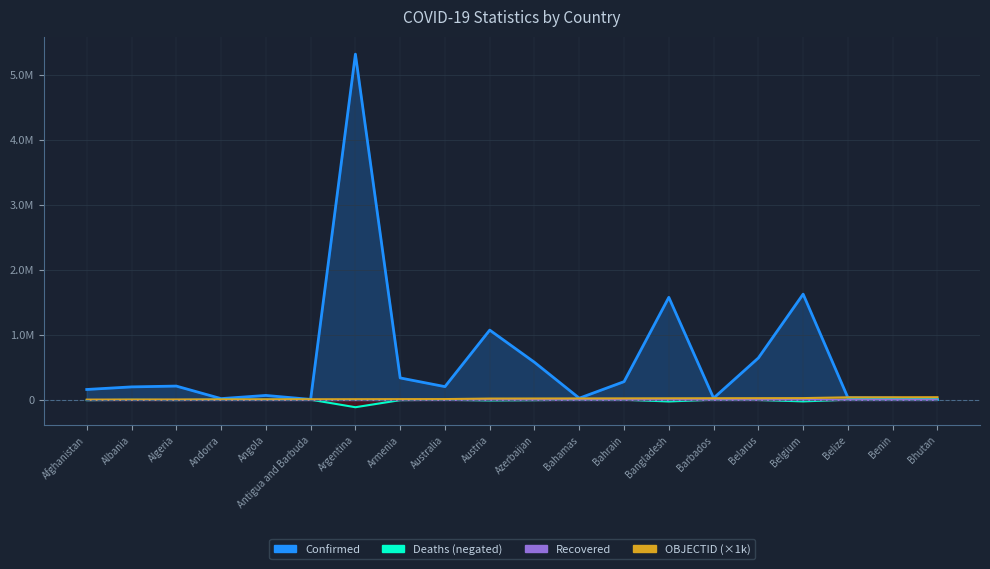

True or false: Deaths and OBJECTID cross at least once.

False